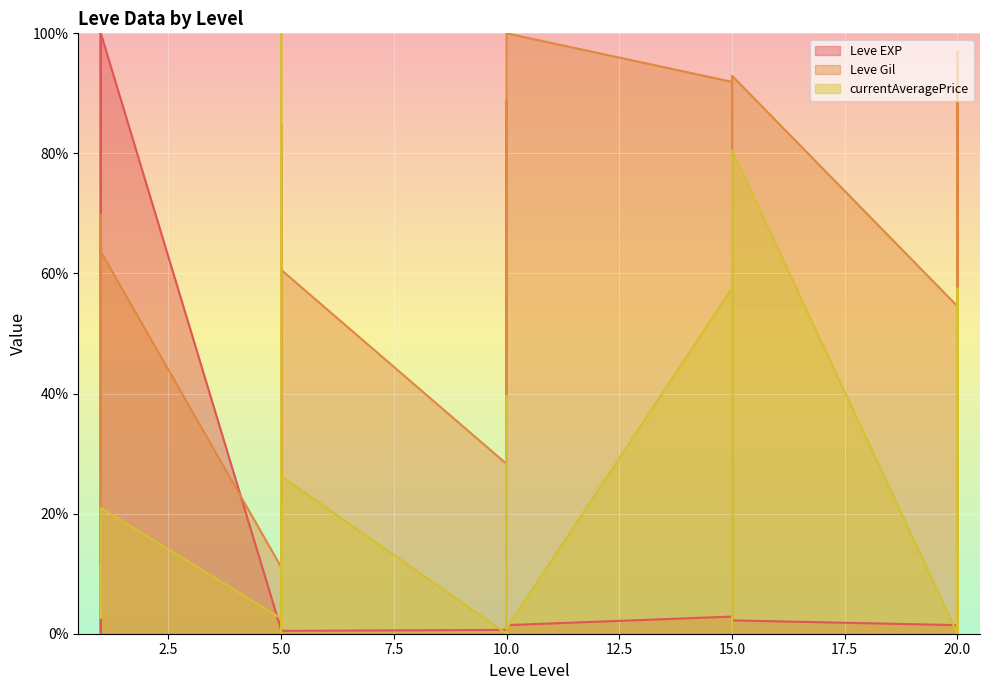

Where is Leve EXP nearest to the value 50?

20